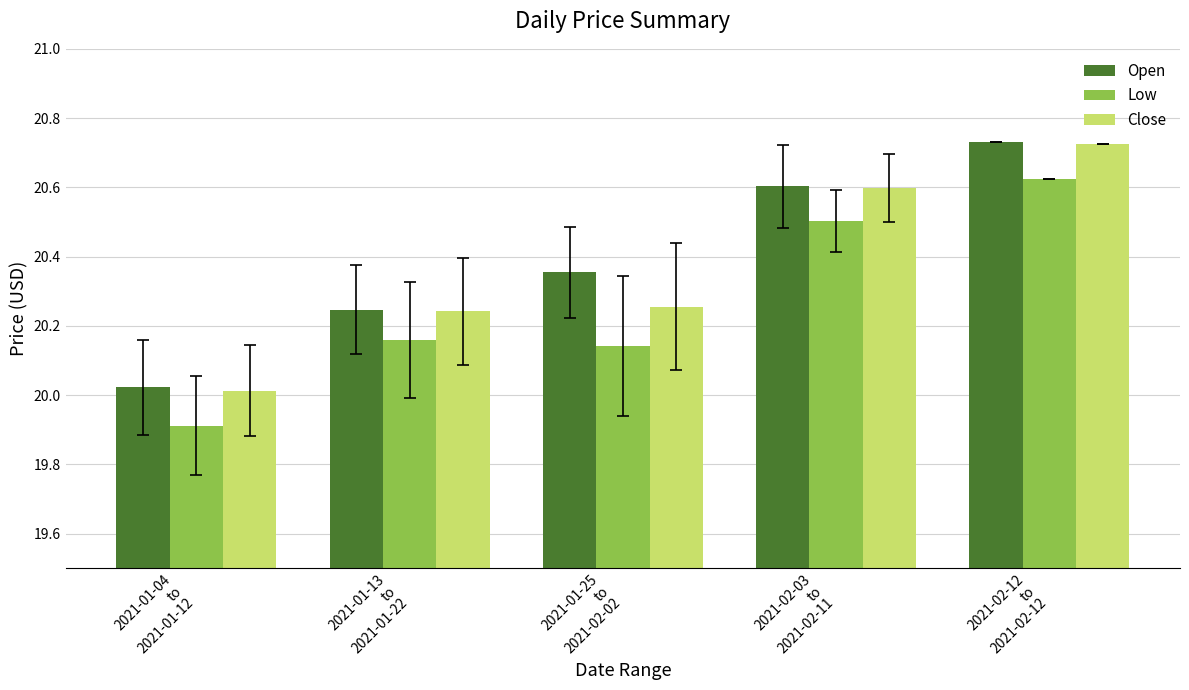

What is the label of the 2nd bar from the left?

2021-01-13
to
2021-01-22